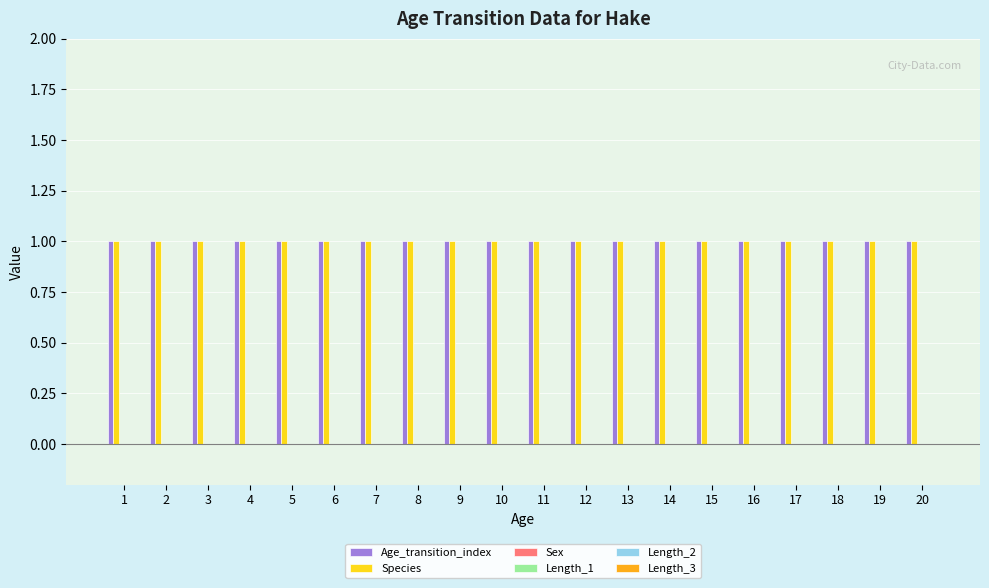

Rank the series at 13 from lowest to highest value.

Sex, Length_1, Length_2, Length_3, Age_transition_index, Species